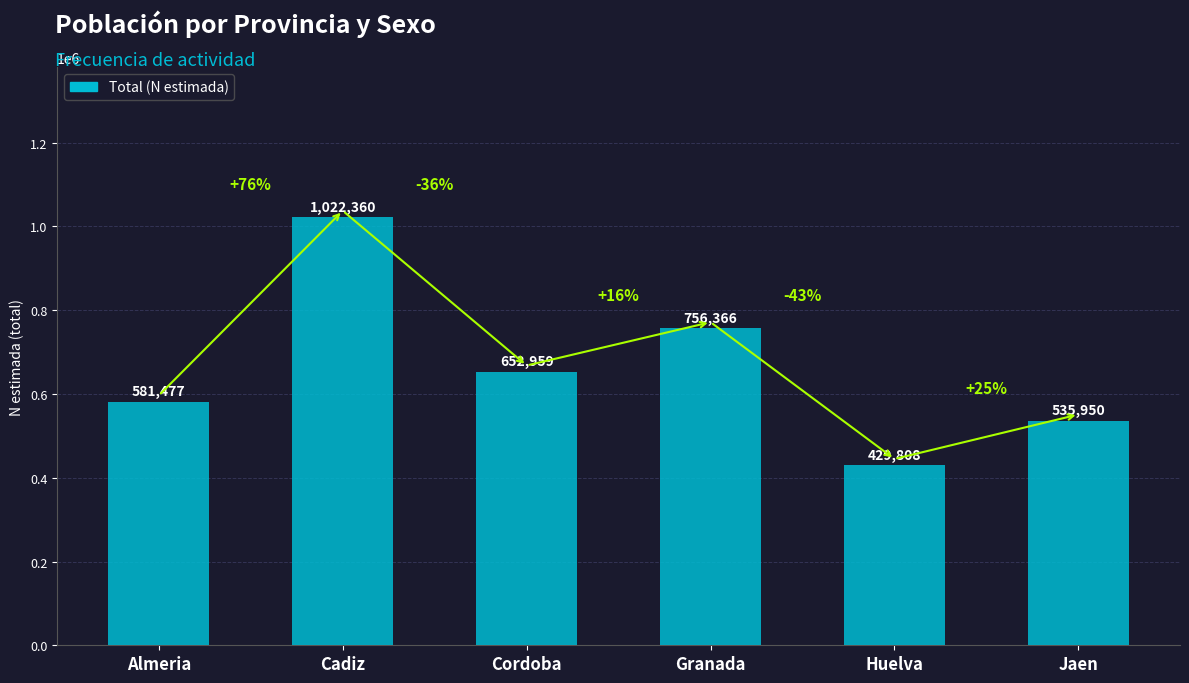

Reading left to right, extract all data points from this chart.

581477	1022360	652959	756366	429808	535950